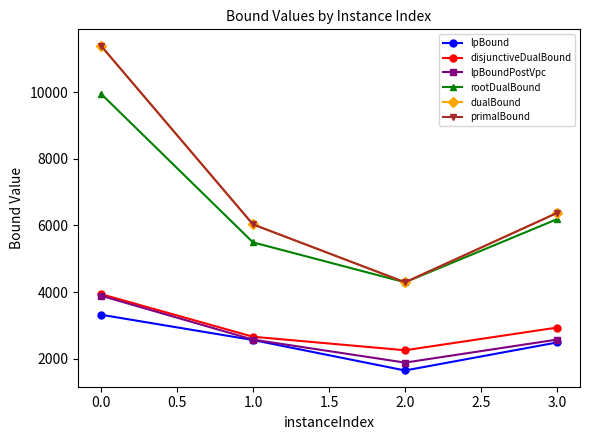

True or false: primalBound and disjunctiveDualBound cross at least once.

False